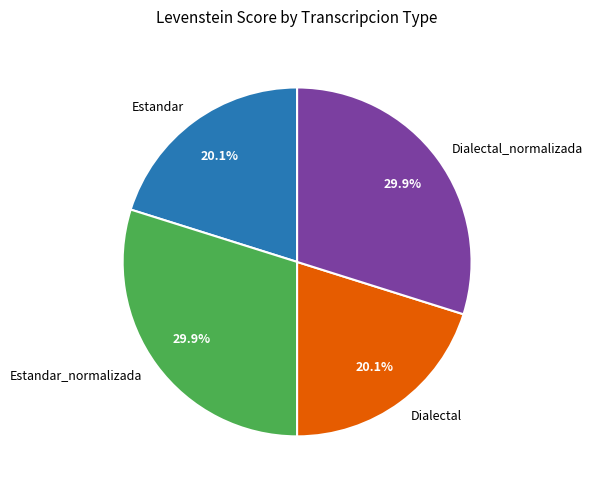

To the nearest percent, what portion does Estandar_normalizada represent?

30%